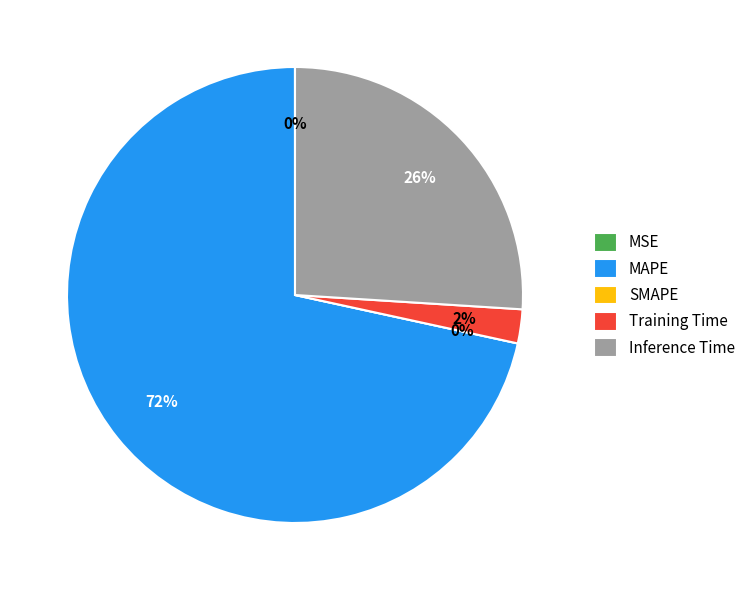

To the nearest percent, what is the difference between the largest and smallest slice percentages?

72%